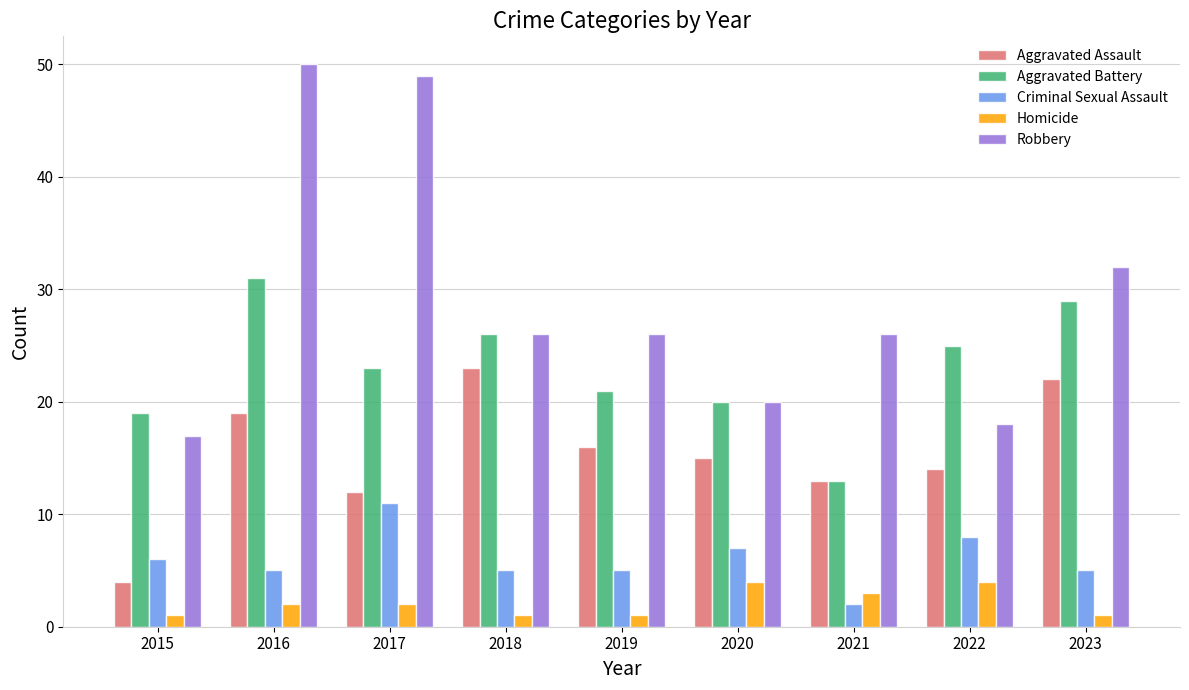

What is the maximum value for Aggravated Assault?

23